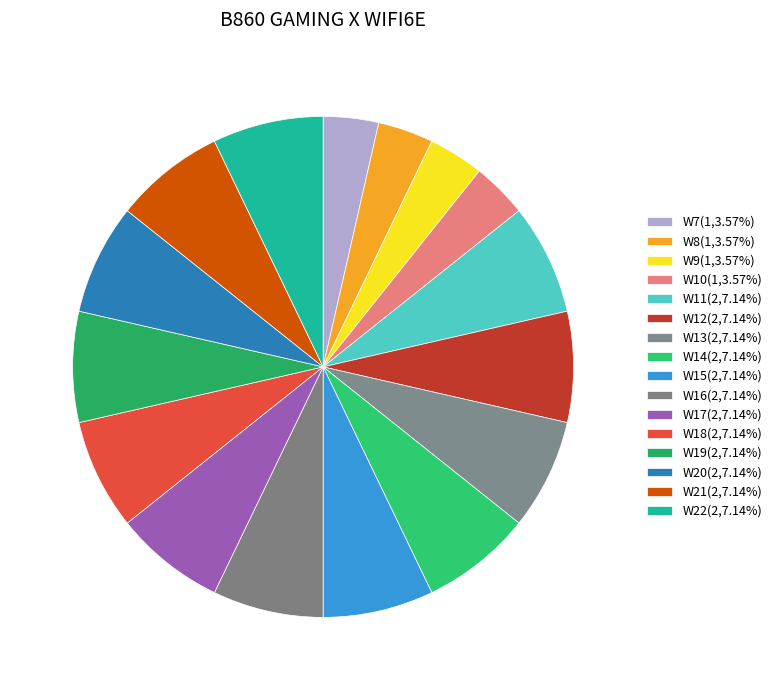

What percentage is the W21 slice, to the nearest percent?

7%